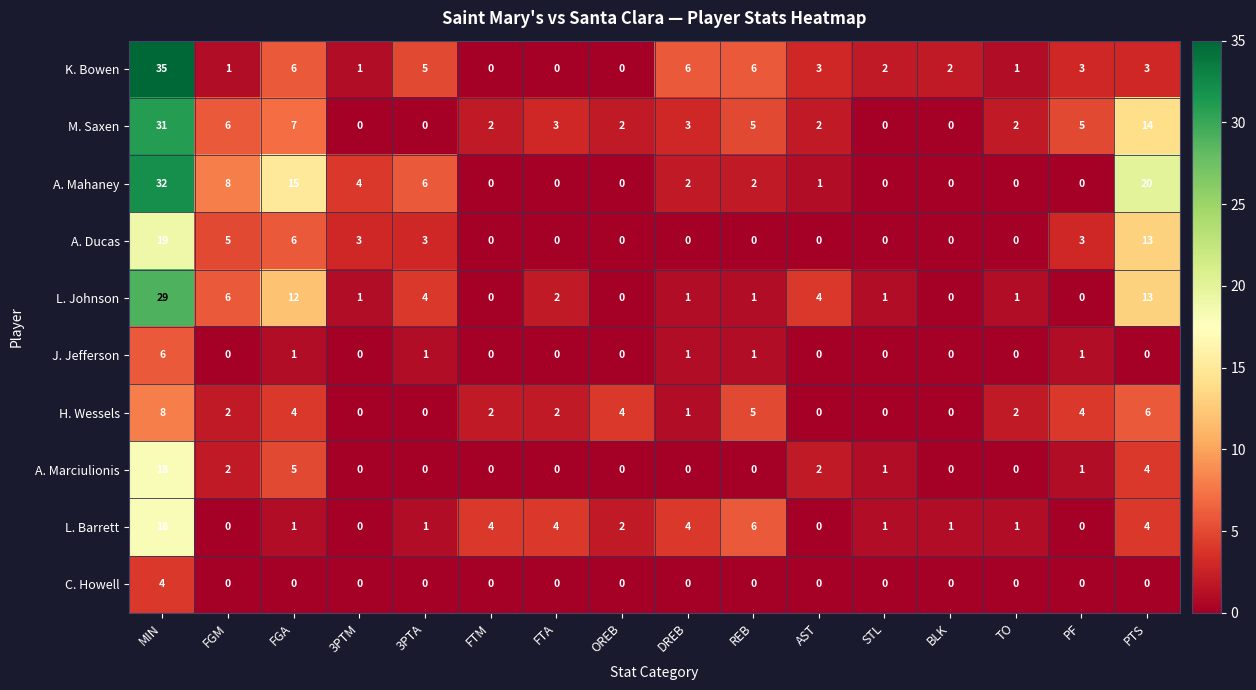

What is the difference between the second highest and second lowest values in the A. Ducas series?

13